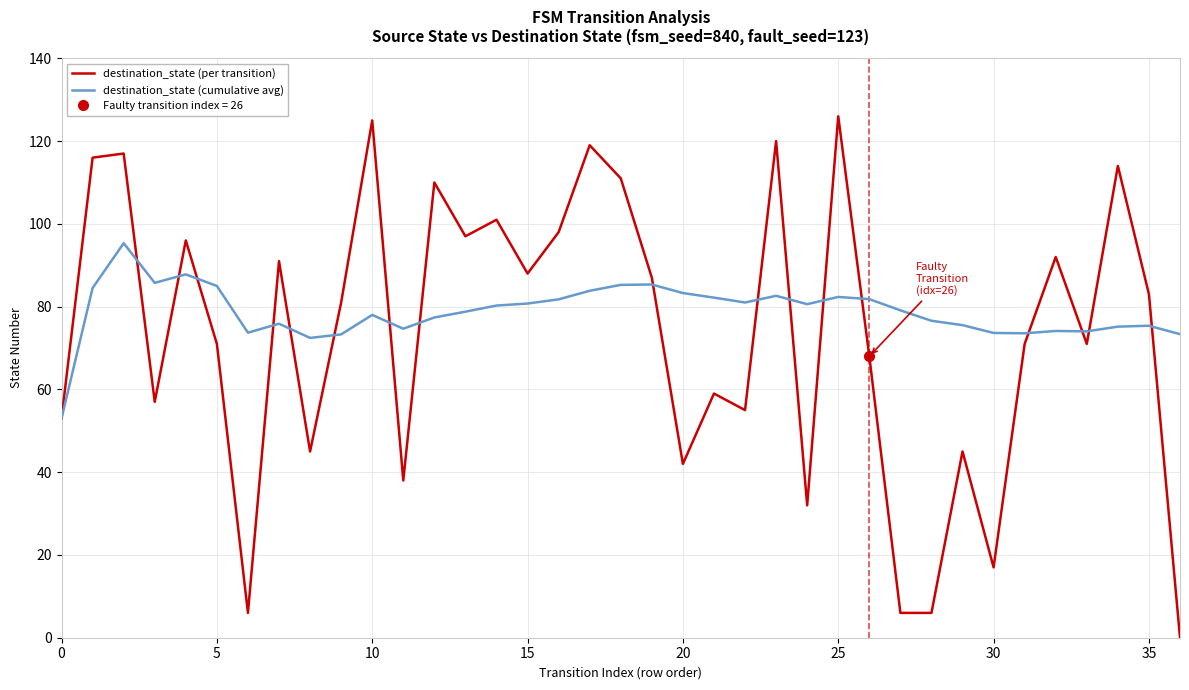

True or false: destination_state (cumulative avg) has a value of 75.4 at 35.

True